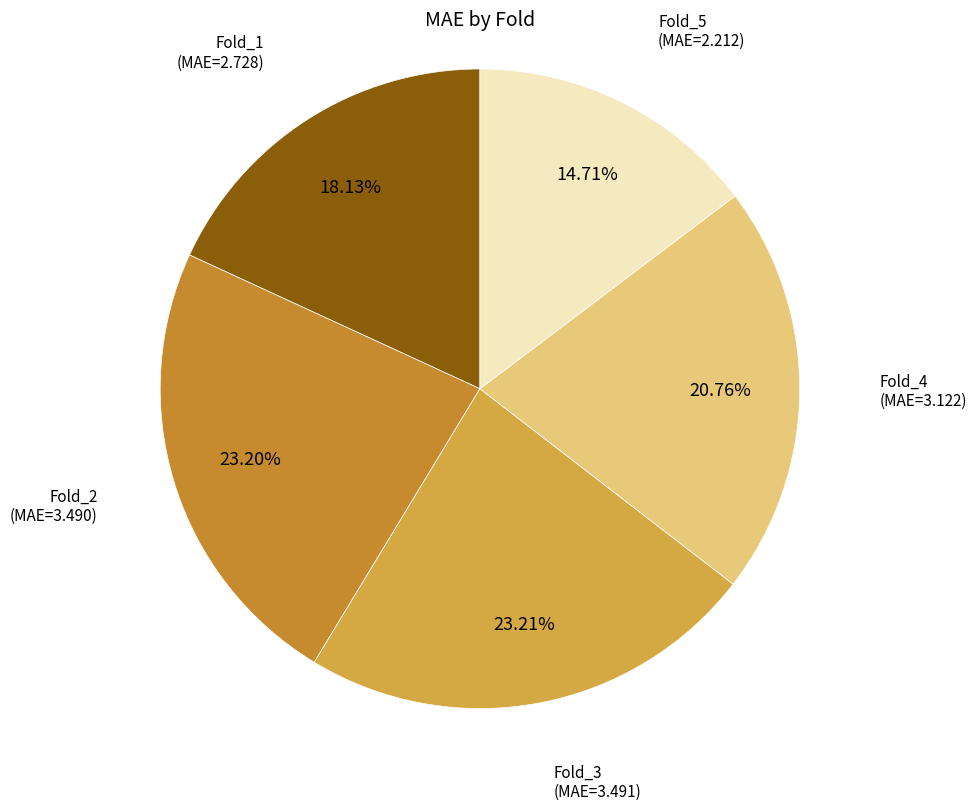

Count the number of slices in the pie.

5